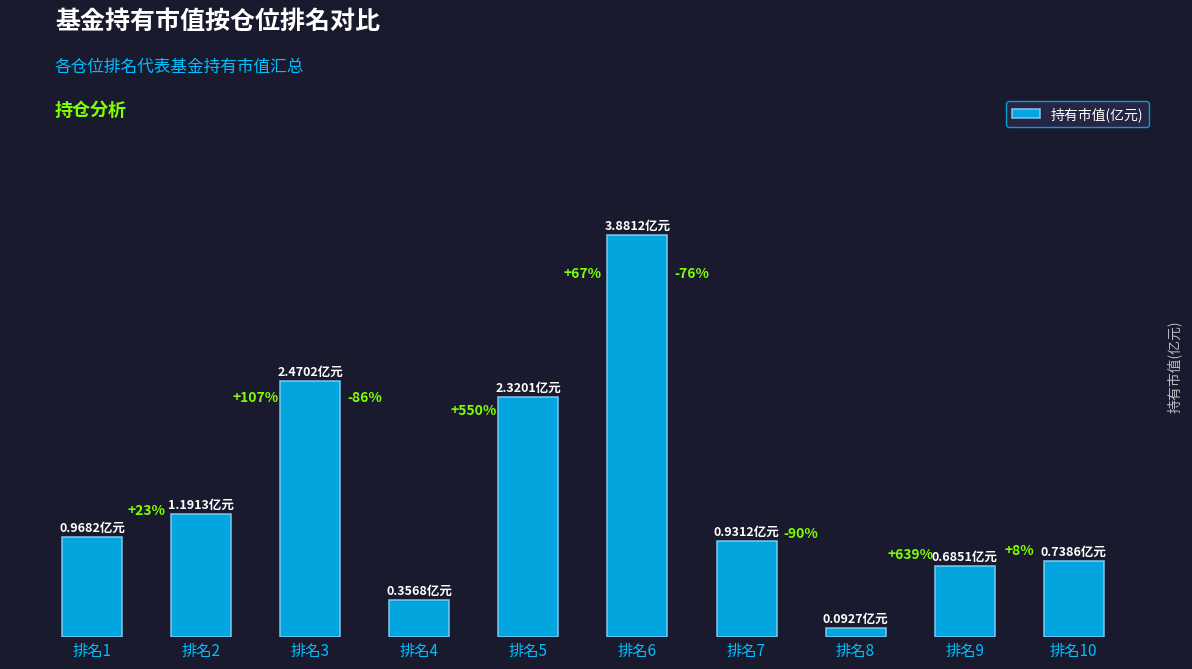

What is the difference between the values at 排名2 and 排名8?

1.1